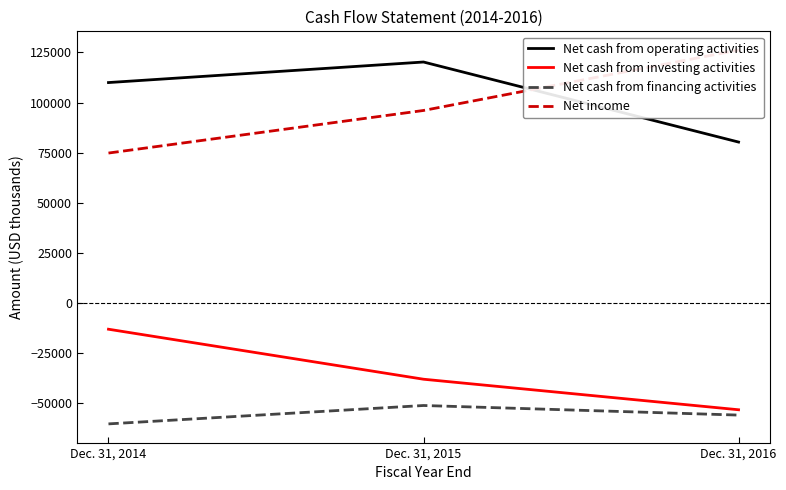

At which label is Net cash from investing activities closest to -33102?

Dec. 31, 2015